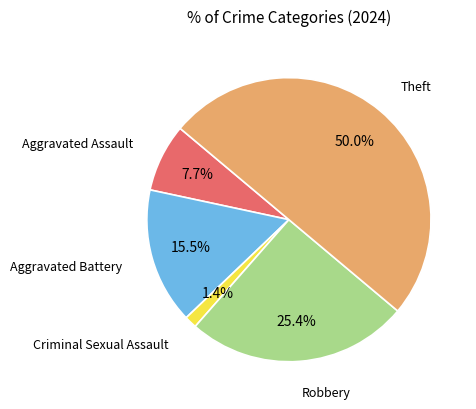

Count the number of slices in the pie.

5